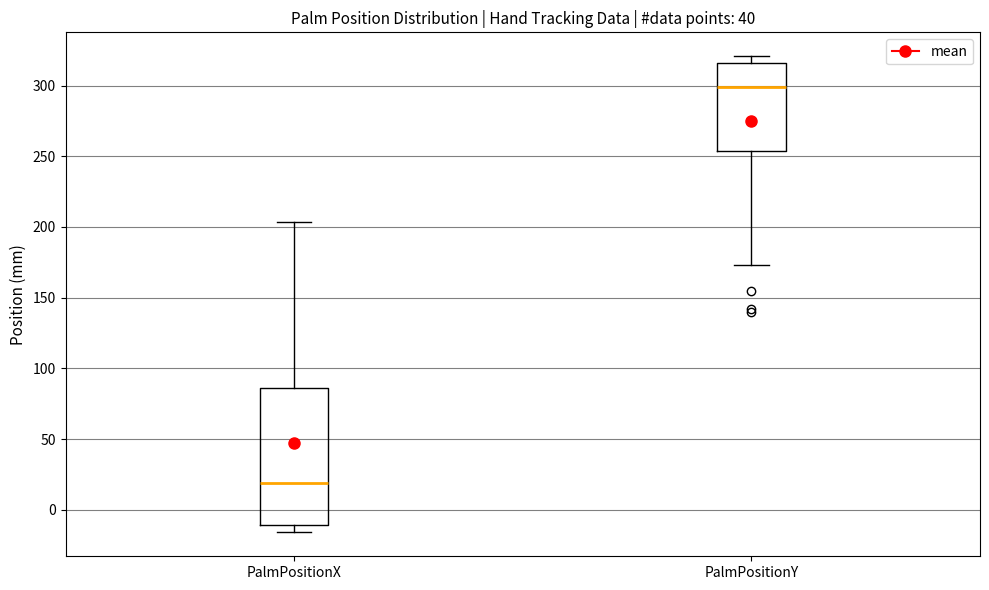

Reading left to right, read every box against the y-axis: the position of its median line, the range the box covers, and the ends of its whiskers. The values are not printed on the chart, so give them approximately, as read against the axis.

PalmPositionX: median 20, box -10 to 85, whiskers -15 to 205
PalmPositionY: median 300, box 255 to 315, whiskers 175 to 320